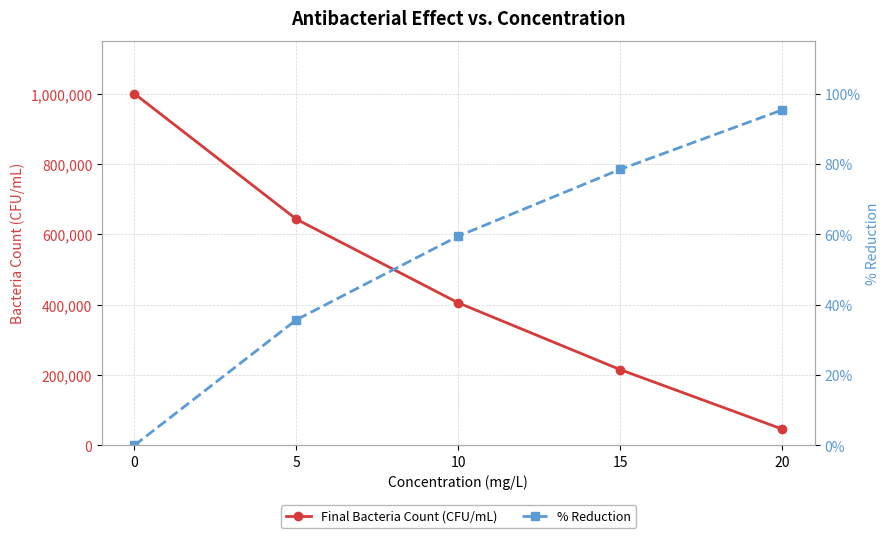

Where does the % Reduction series first go above 59?

10